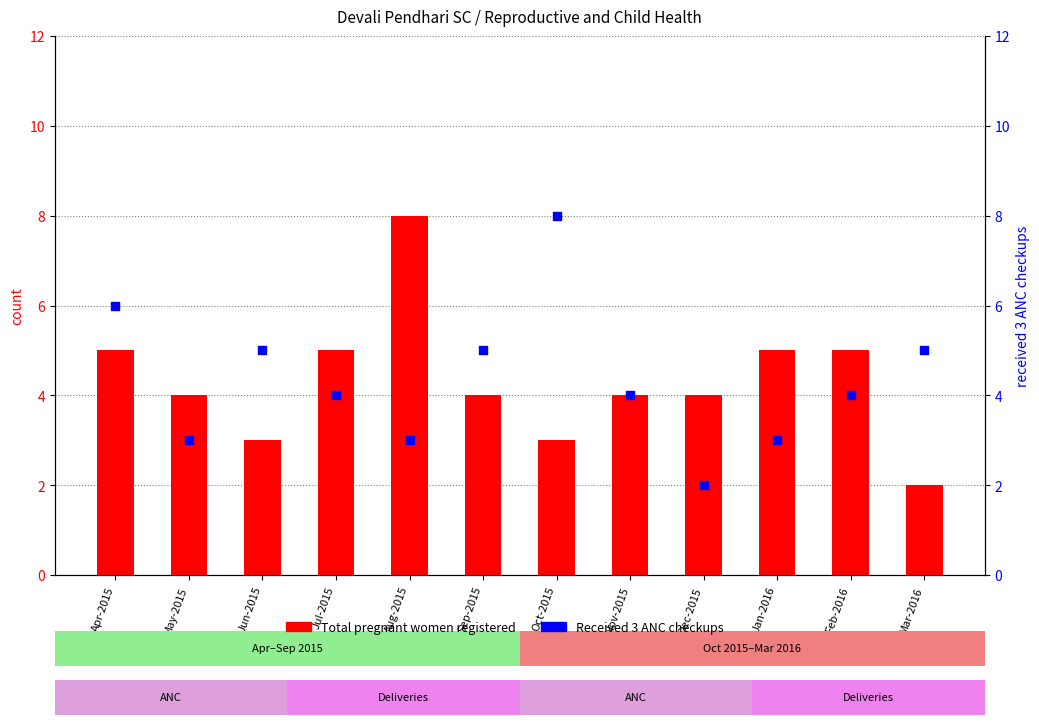

Which series has the largest Y range (max minus min)?

Total pregnant women registered